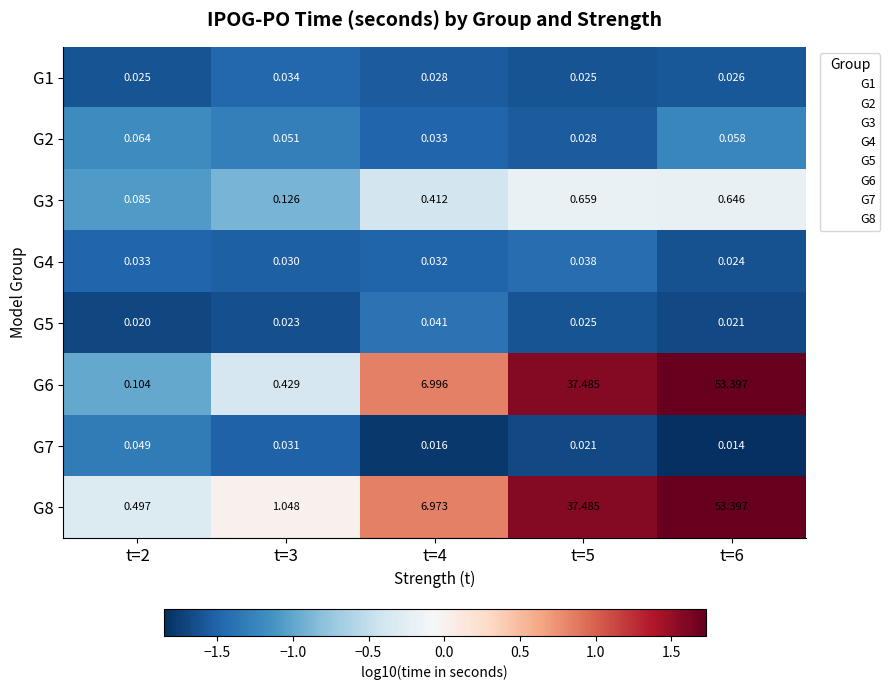

Is the value of G8 at t=3 greater than the value of G5 at t=6?

Yes